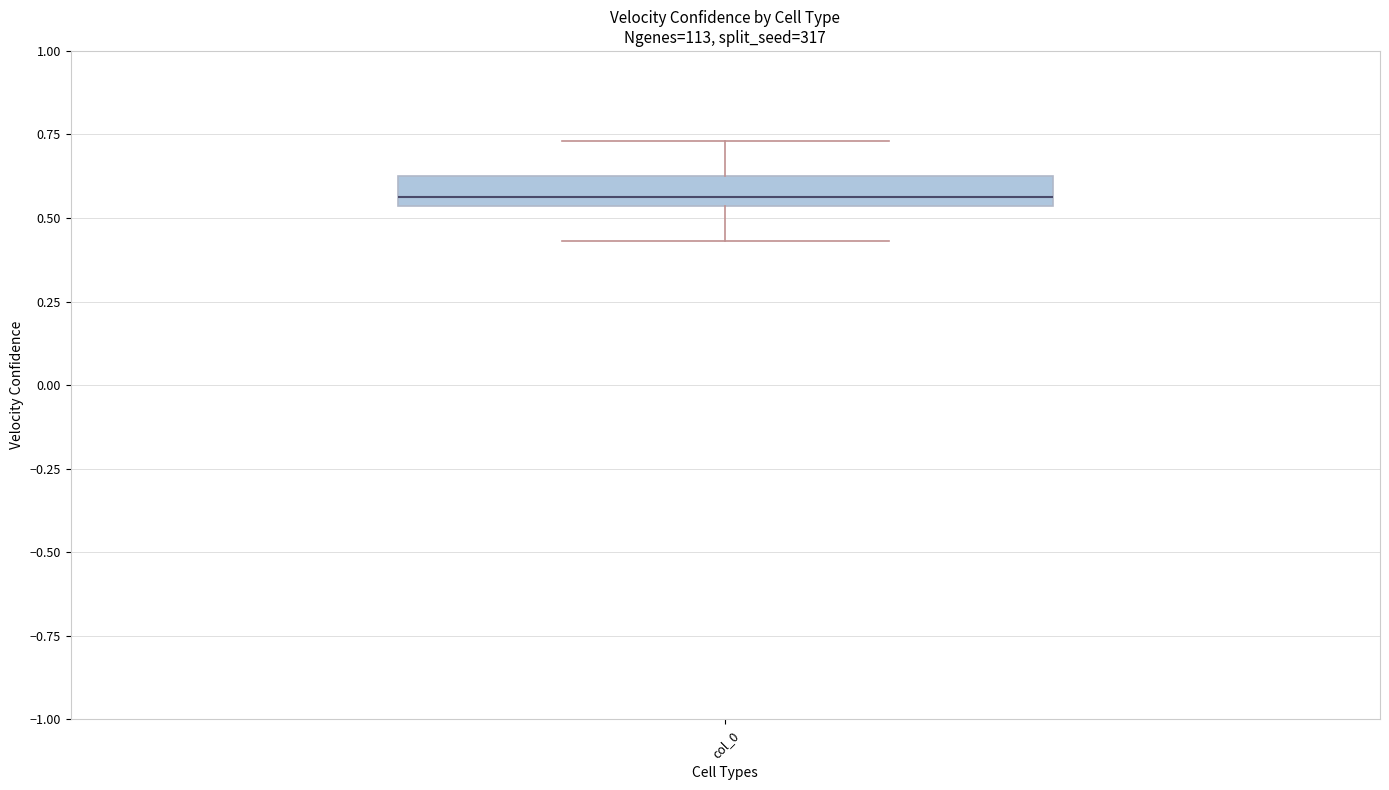

Read this box plot against the y-axis: the position of the median line, the range covered by the box, and the ends of both whiskers. The values are not printed on the chart, so give them approximately, as read against the axis.

median 0.55 (just above the box's lower edge), box 0.55 to 0.65, whiskers 0.45 to 0.75